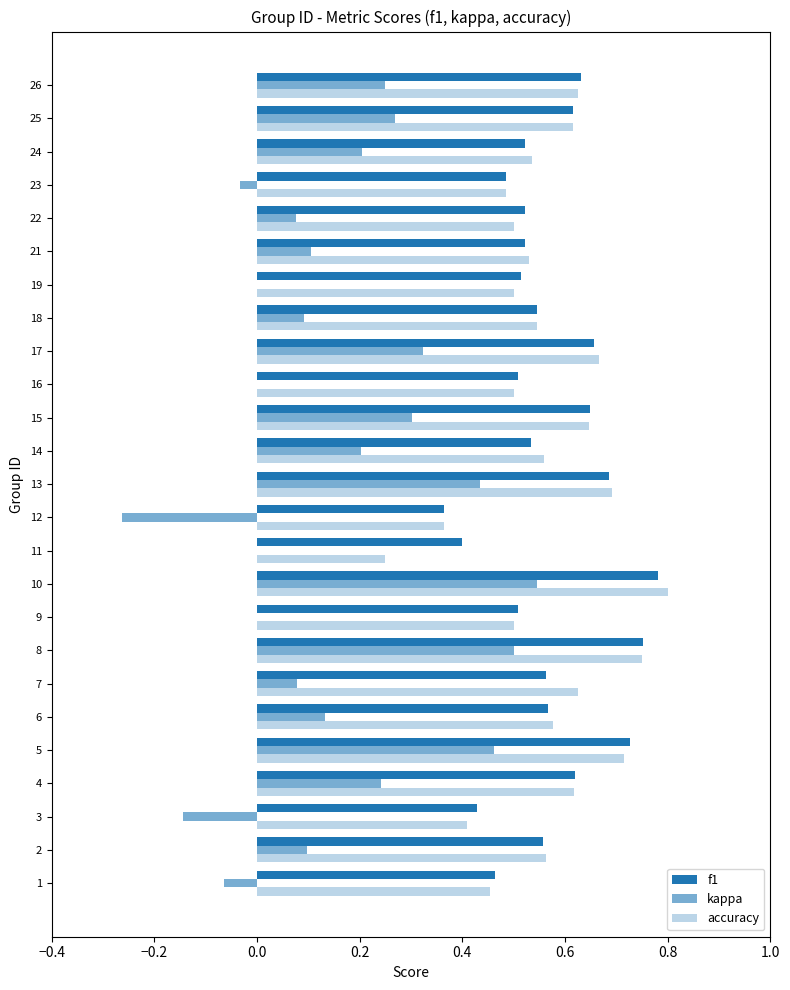

At how many categories does at least one series exceed 0?

25